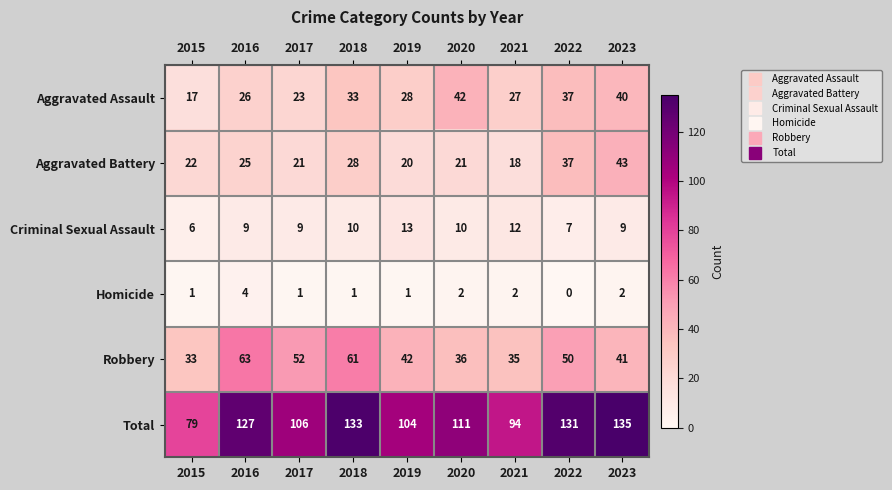

How many distinct data groups are displayed?

6